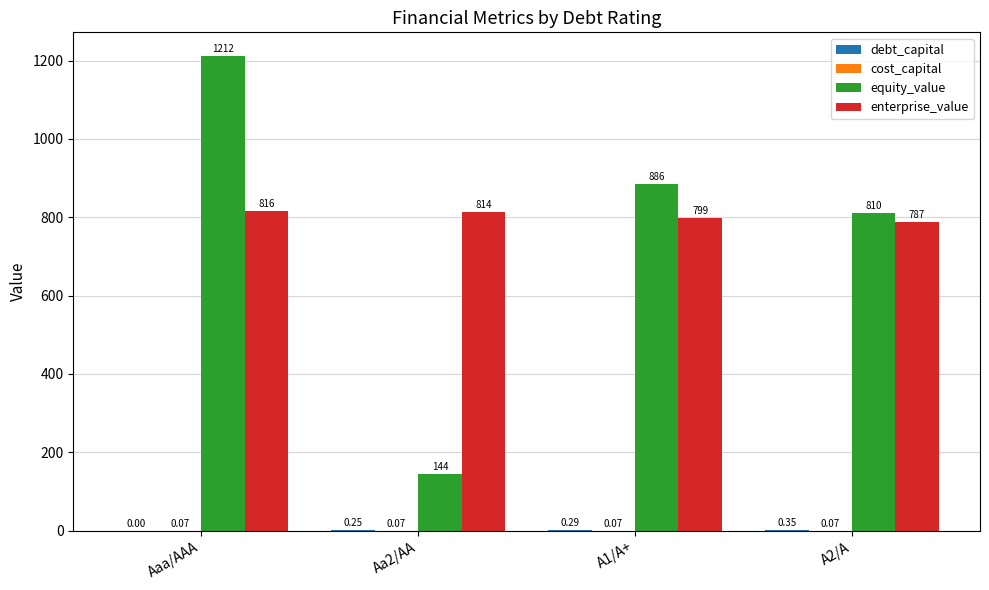

Read the equity_value value at A2/A.

810.0